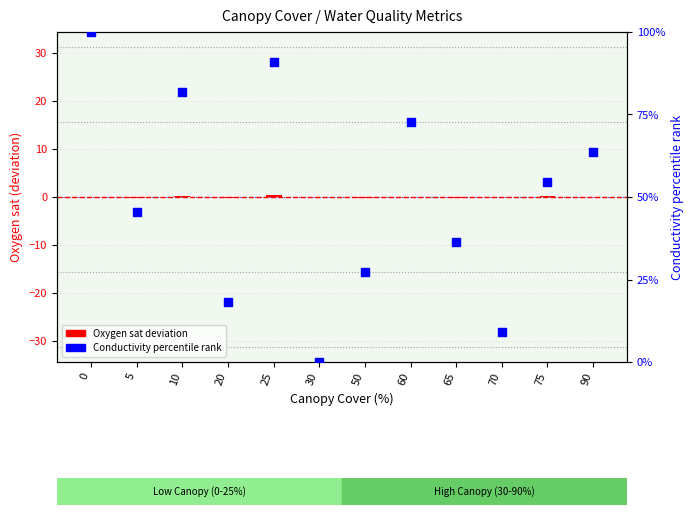

What are all the series names shown in the legend?

Oxygen sat deviation, Conductivity percentile rank